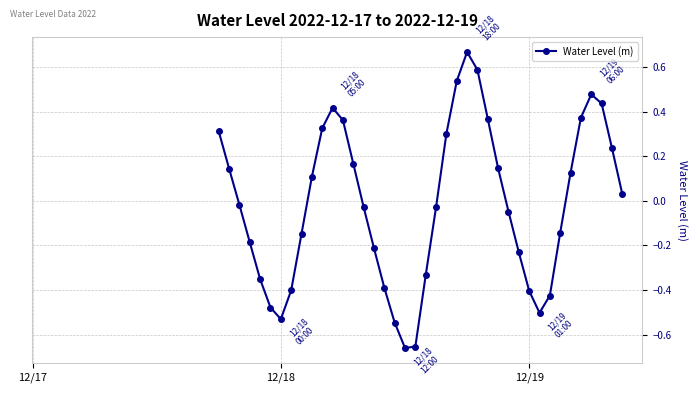

How many series are shown in this chart?

1